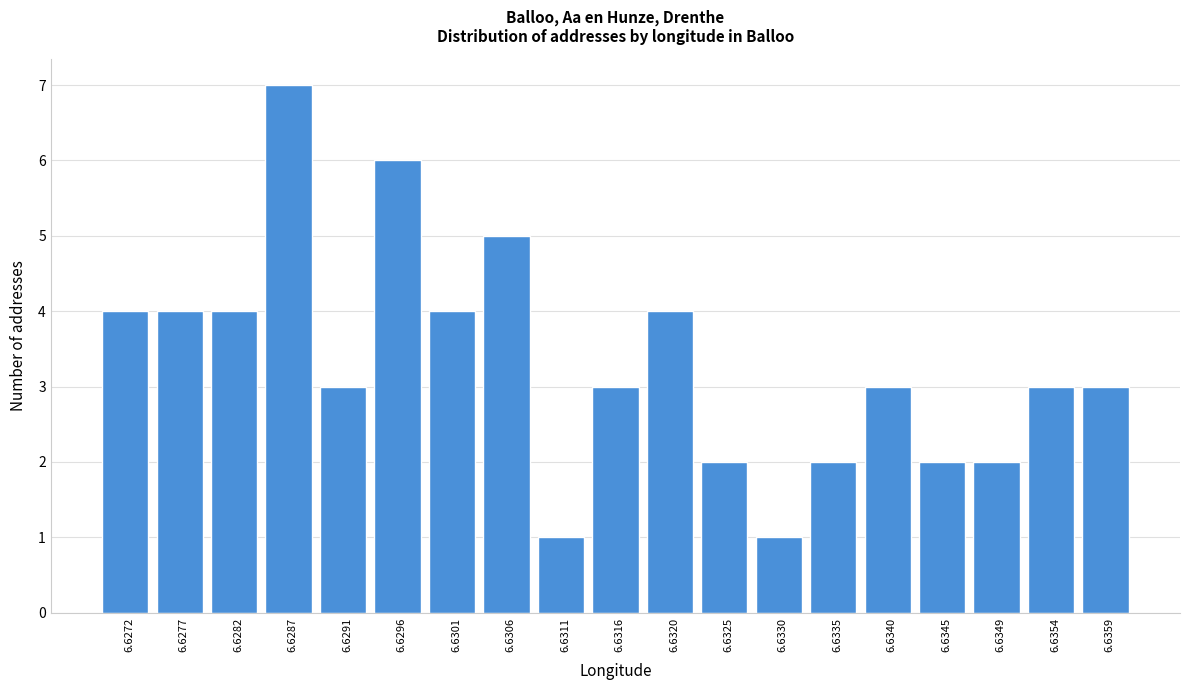

Reading right to left, extract all data points from this chart.

3	3	2	2	3	2	1	2	4	3	1	5	4	6	3	7	4	4	4